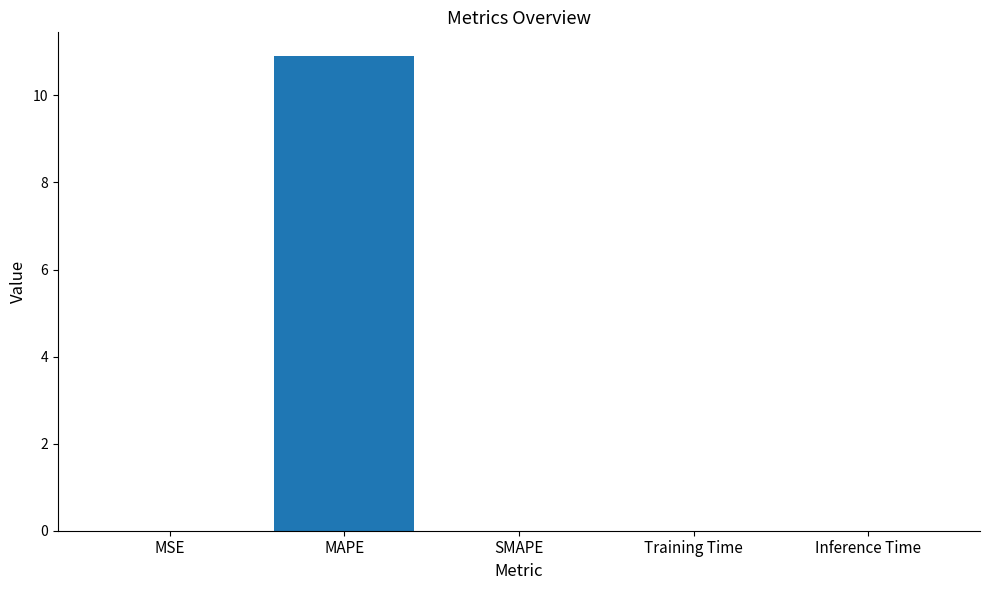

Are the bars horizontal?

No